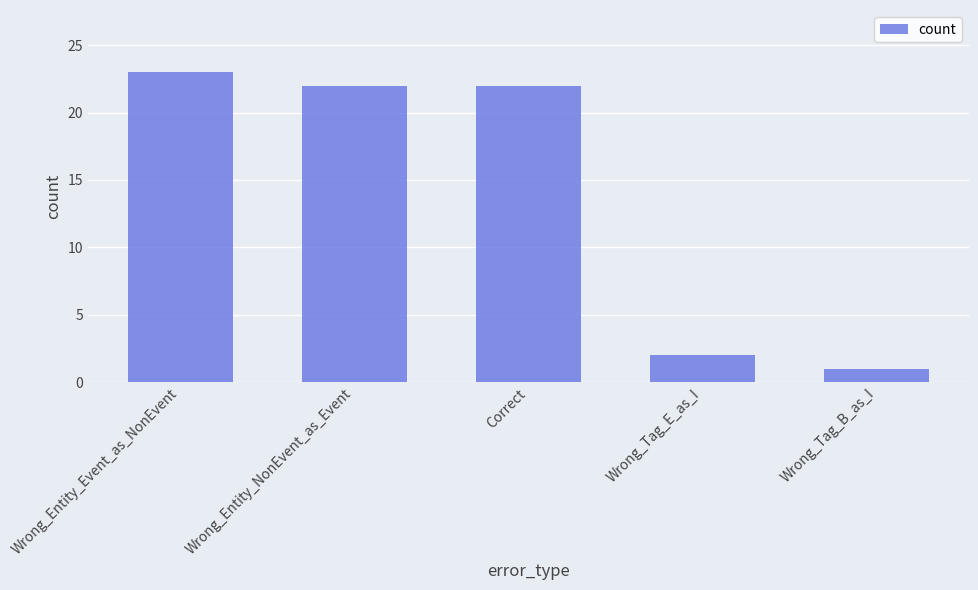

What is the difference between the values at Wrong_Entity_NonEvent_as_Event and Wrong_Tag_B_as_I?

21